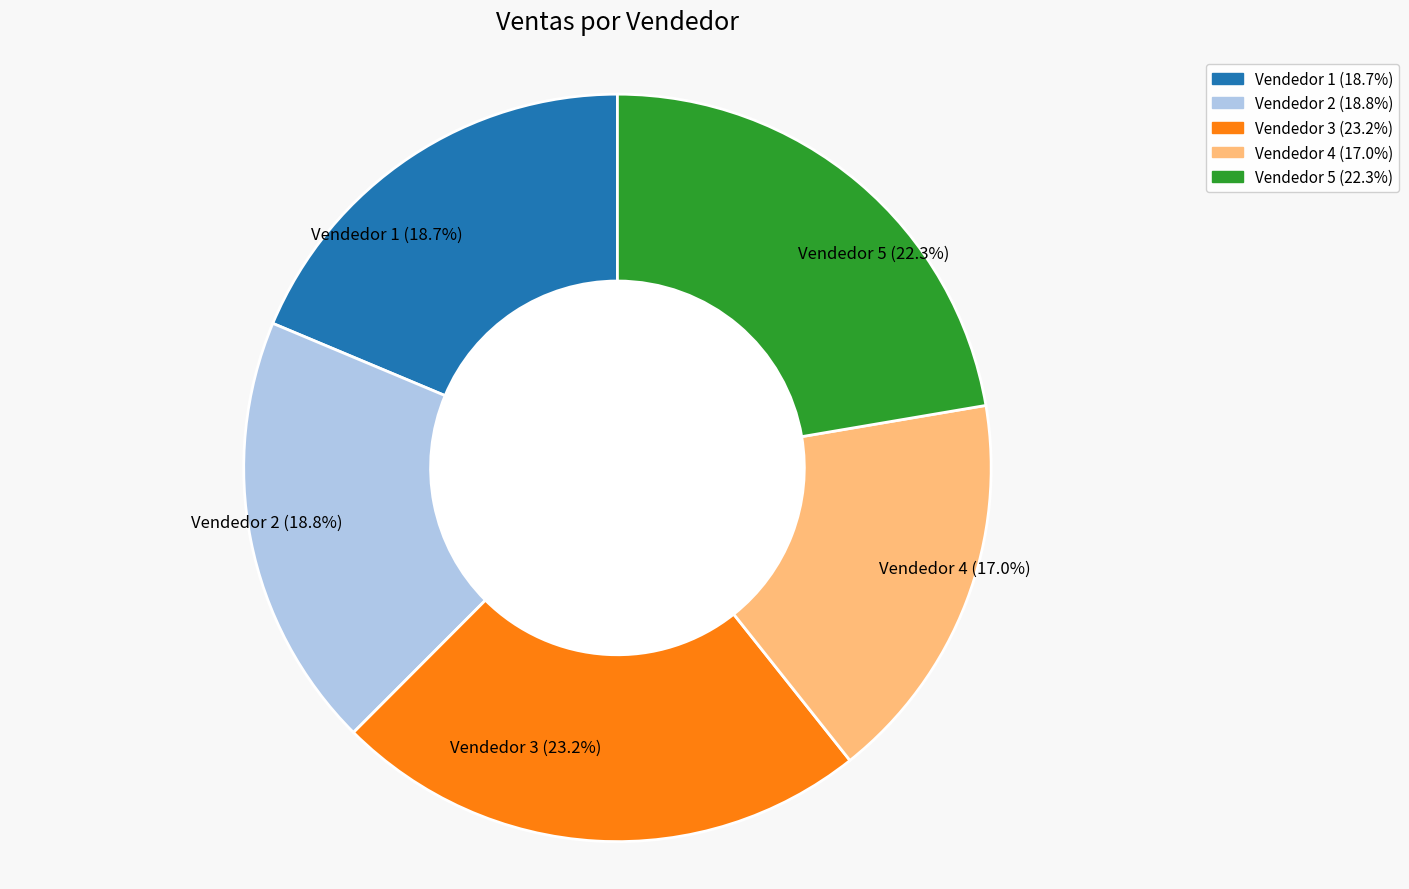

What percentage do Vendedor 4 and Vendedor 1 together represent?

35.7%